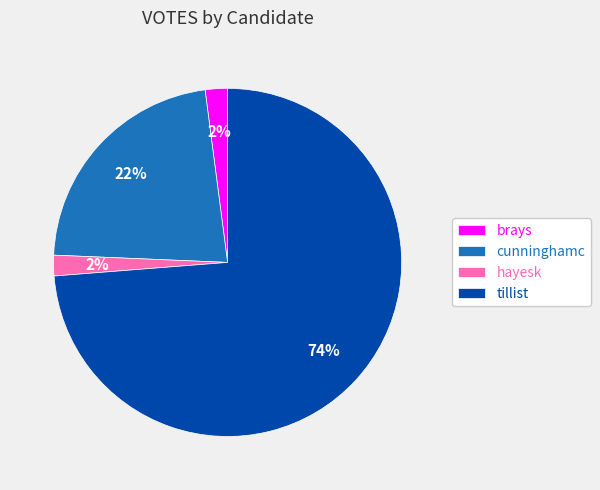

How many segments does this pie chart have?

4